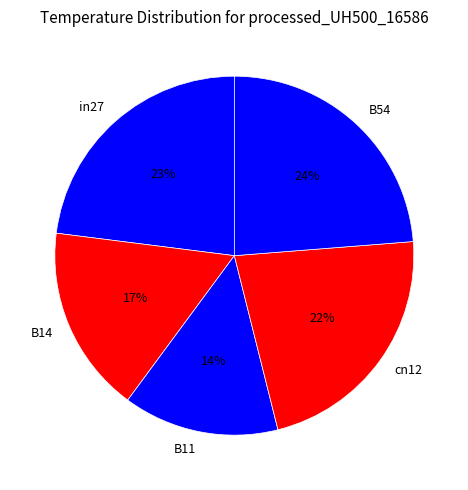

Rank the categories by value from lowest to highest.

B11, B14, cn12, in27, B54